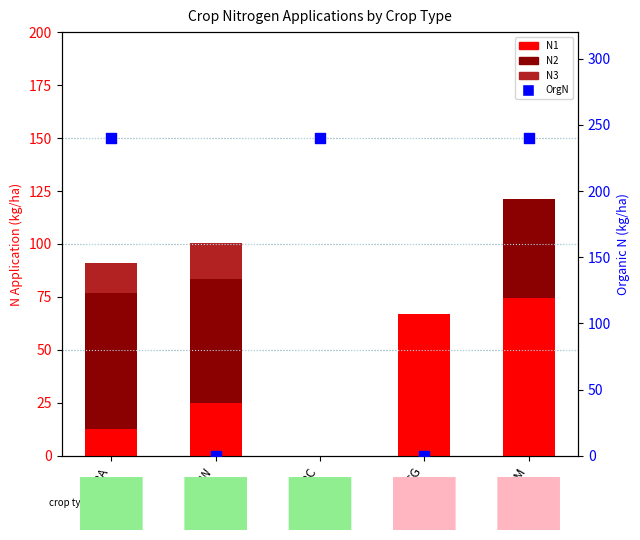

What are all the series names shown in the legend?

N1, N2, N3, OrgN